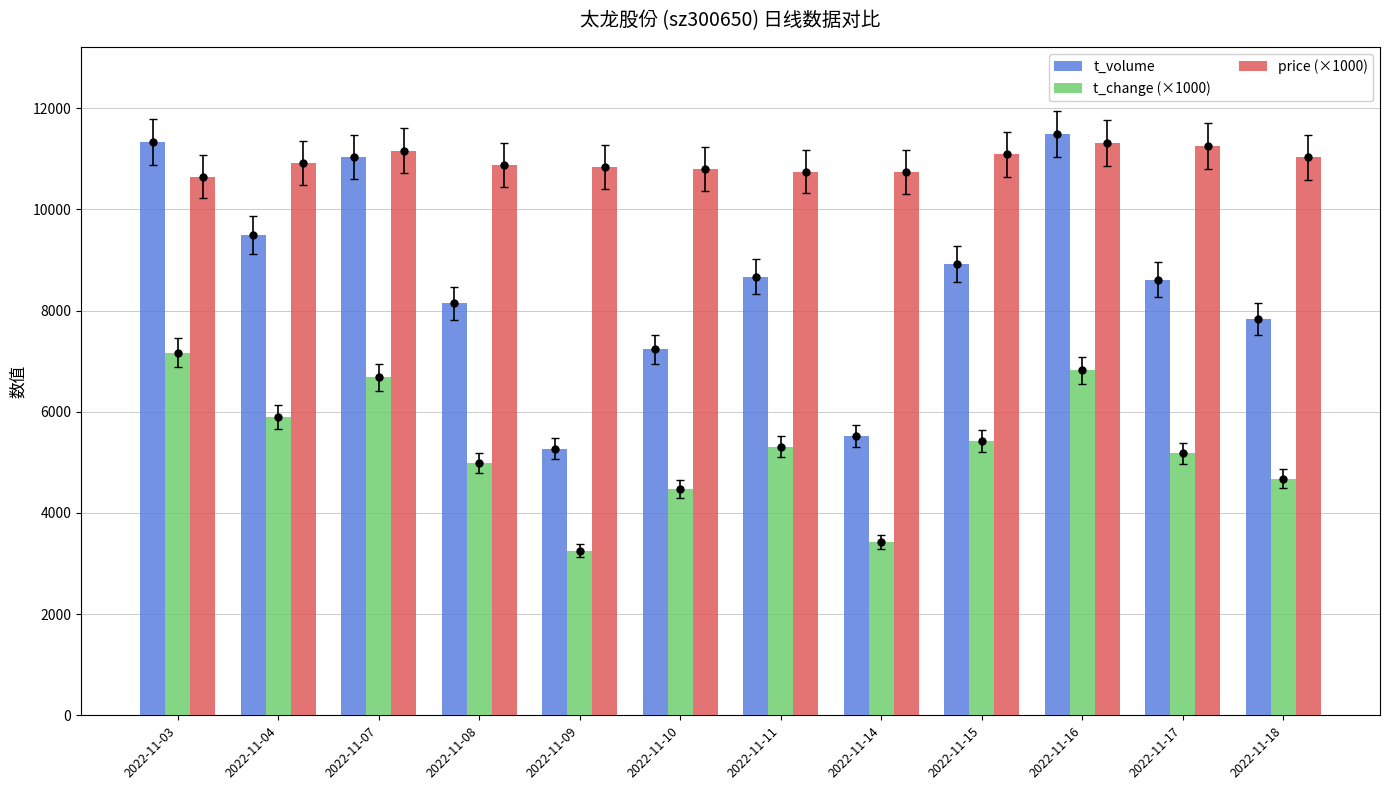

Are the bars horizontal?

No